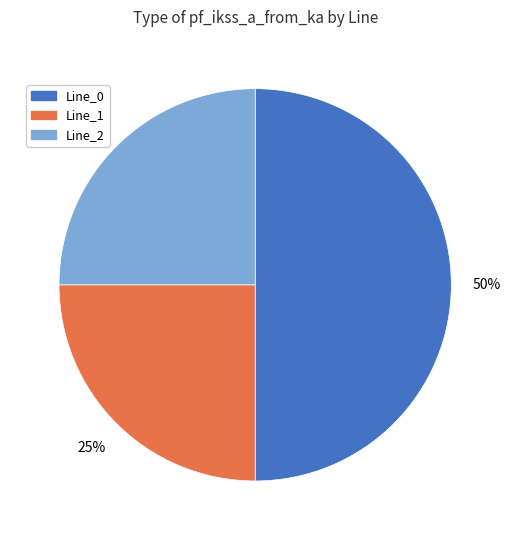

How many segments does this pie chart have?

3